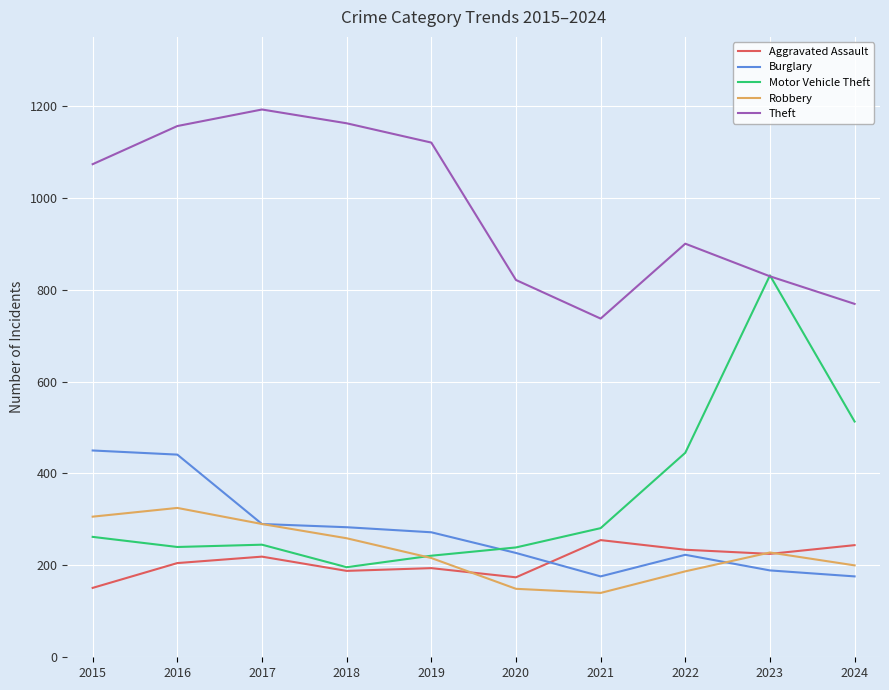

How many lines are shown in the chart?

5